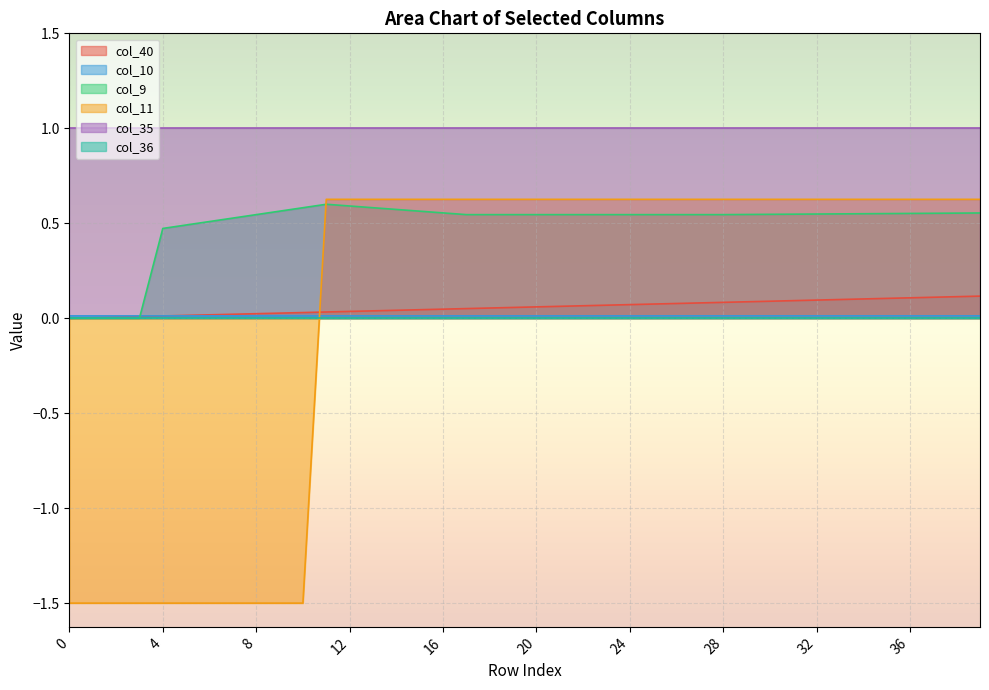

How many intersections are there between col_40 and col_9?

1